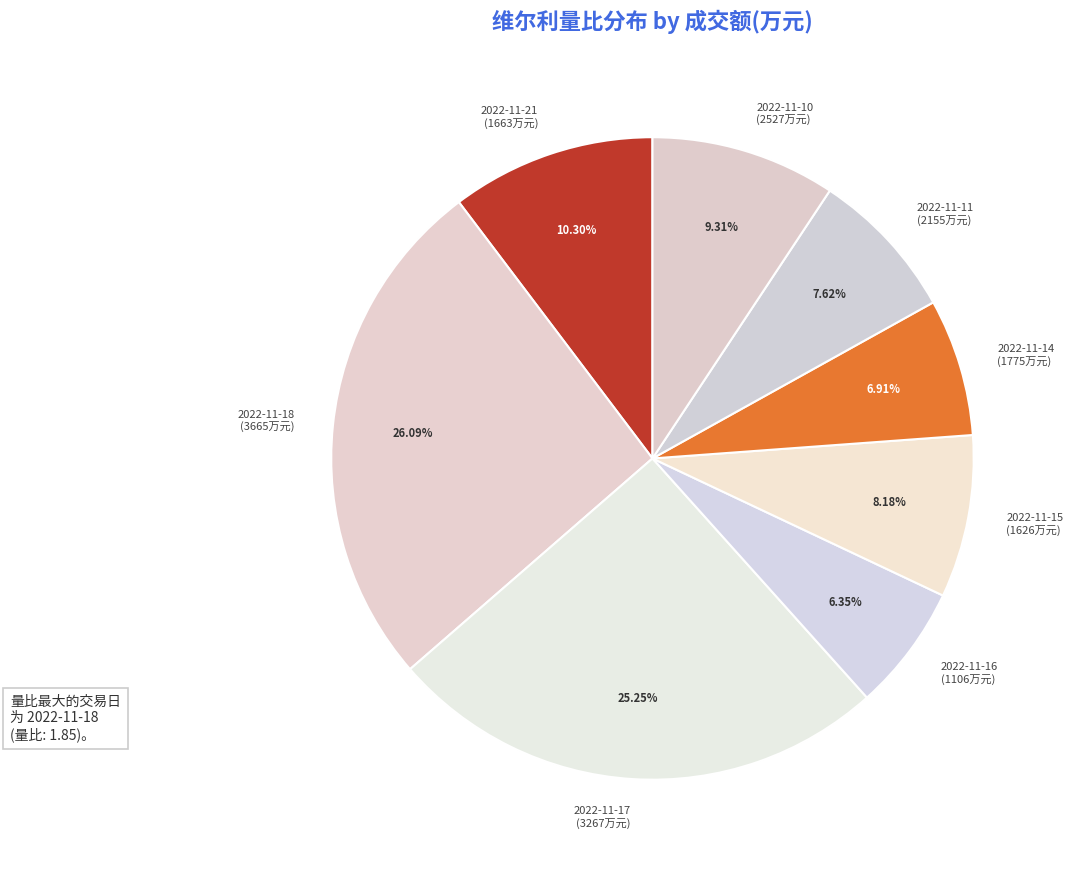

Does 2022-11-17 (3267万元) represent more than half of the total?

No